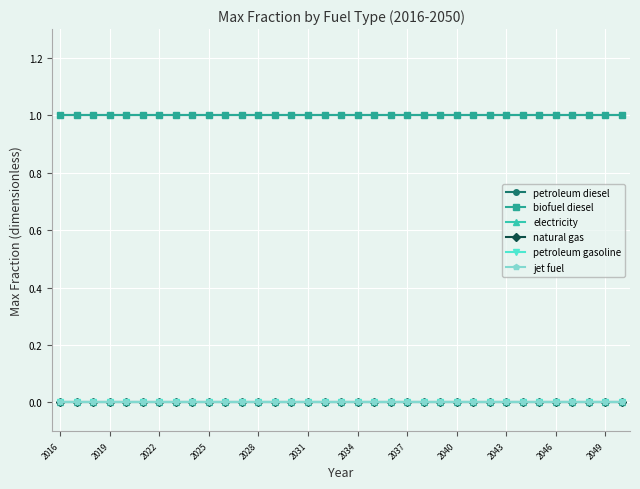

At which label does biofuel diesel reach its minimum?

2016